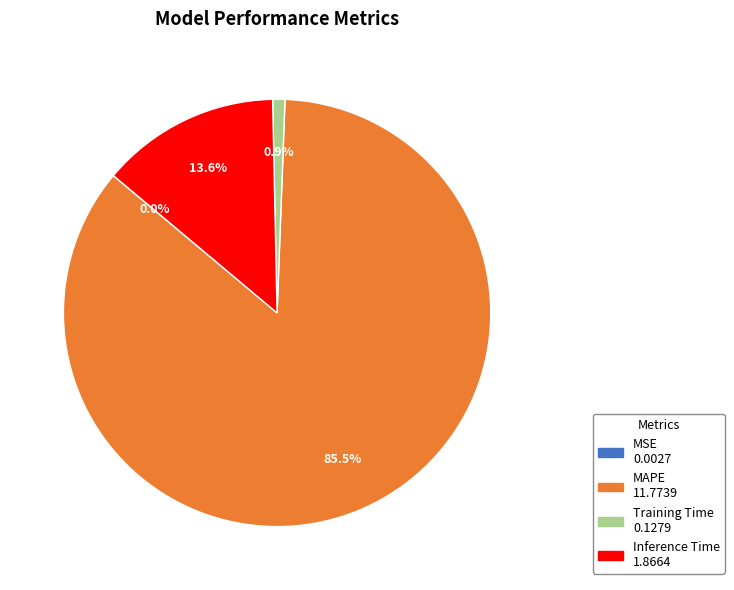

Combined, do Training Time and MAPE account for over 50%?

Yes